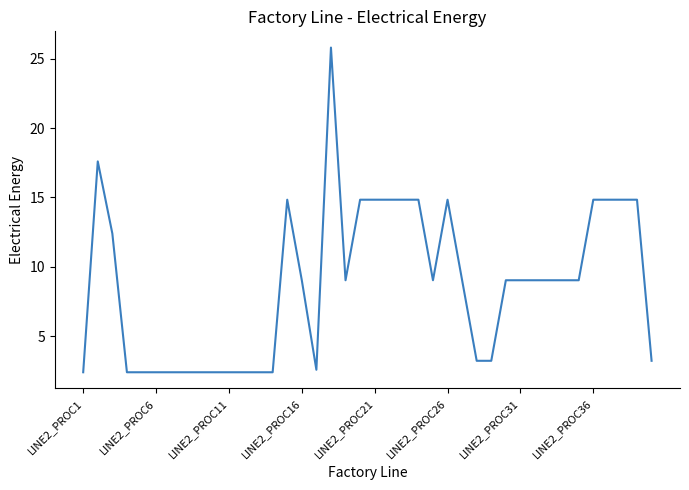

What is the difference between the maximum and minimum values?

23.4